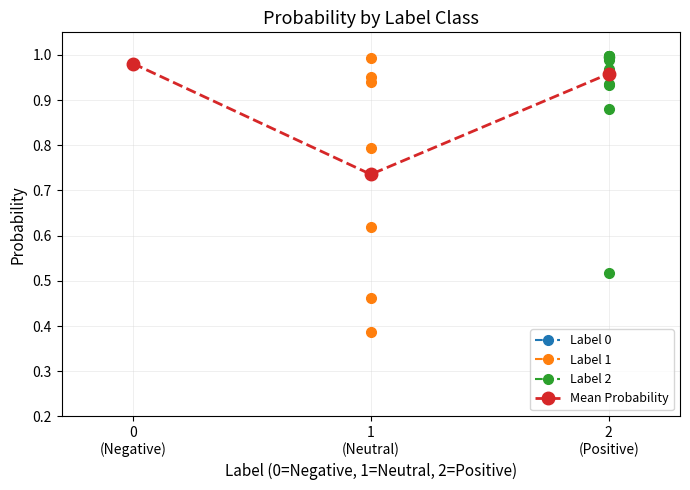

What value does the data have at 0
(Negative)?

1.0